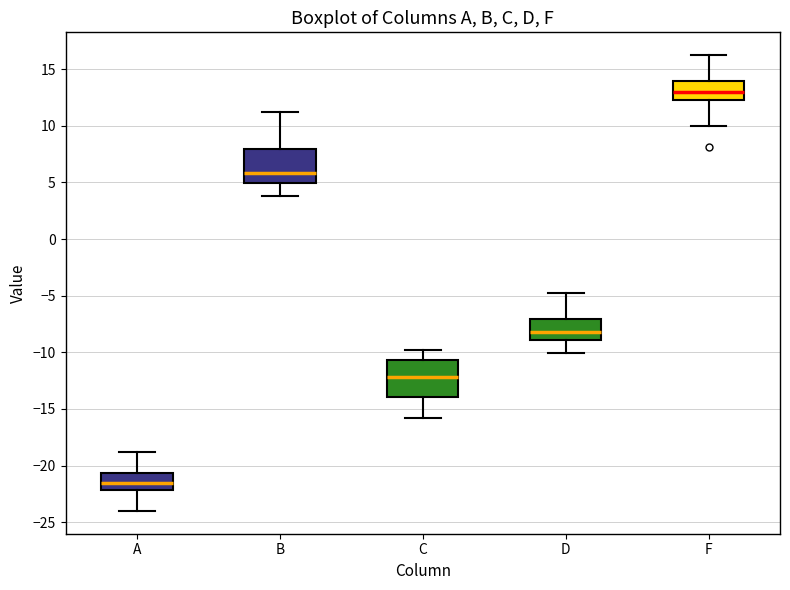

Which box has the lowest median line?

A